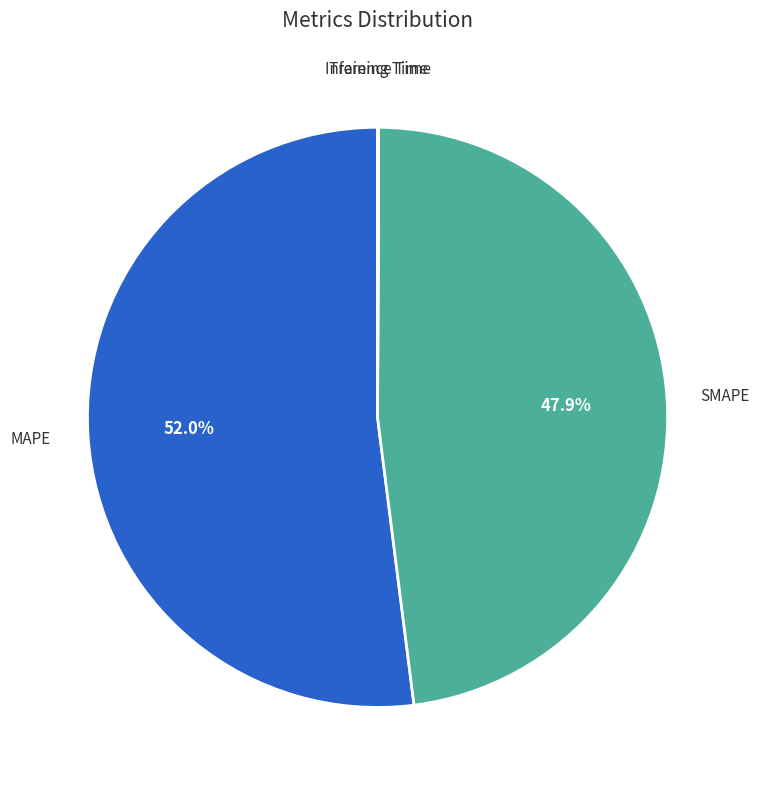

What is the largest slice in the pie chart?

MAPE